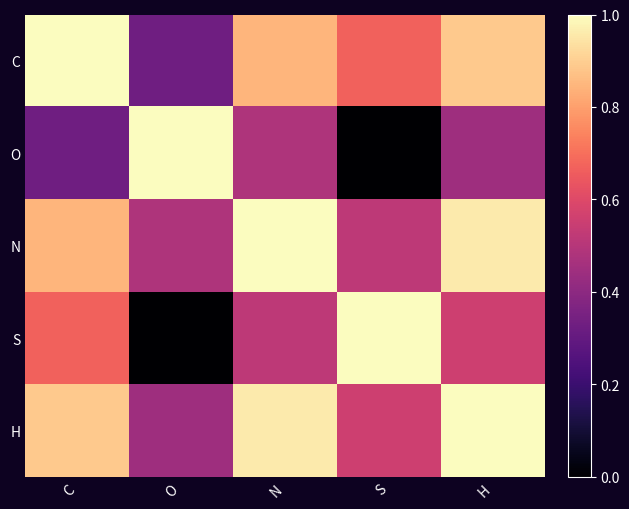

At which category is the sum across all series the highest?

H